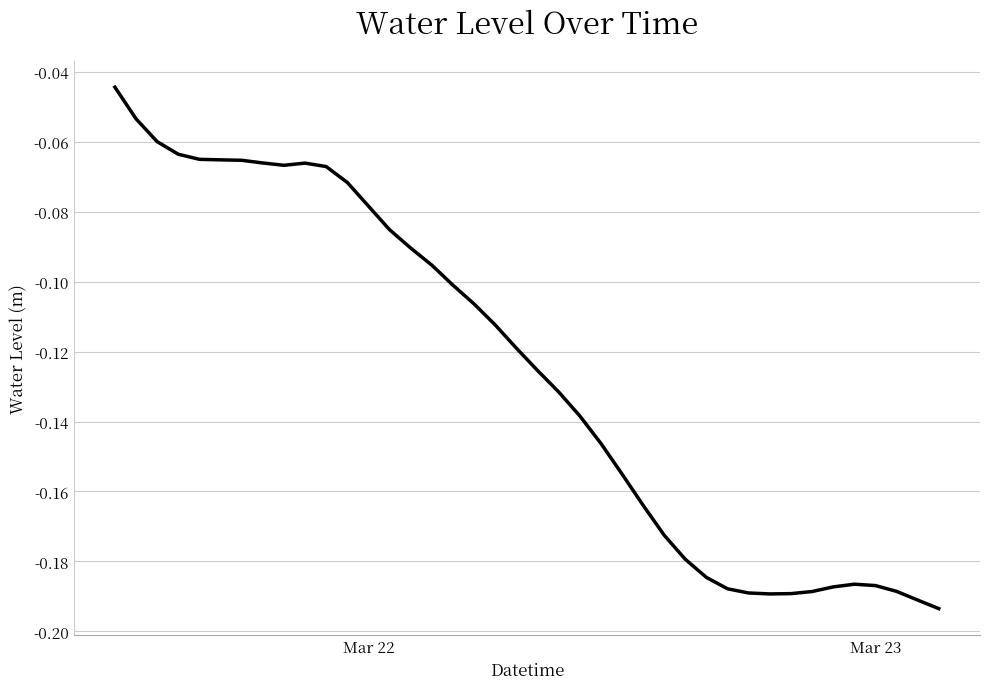

Reading left to right, what are all the values shown in this chart?

-0.0	-0.1	-0.1	-0.1	-0.1	-0.1	-0.1	-0.1	-0.1	-0.1	-0.1	-0.1	-0.1	-0.1	-0.1	-0.1	-0.1	-0.1	-0.1	-0.1	-0.1	-0.1	-0.1	-0.1	-0.2	-0.2	-0.2	-0.2	-0.2	-0.2	-0.2	-0.2	-0.2	-0.2	-0.2	-0.2	-0.2	-0.2	-0.2	-0.2